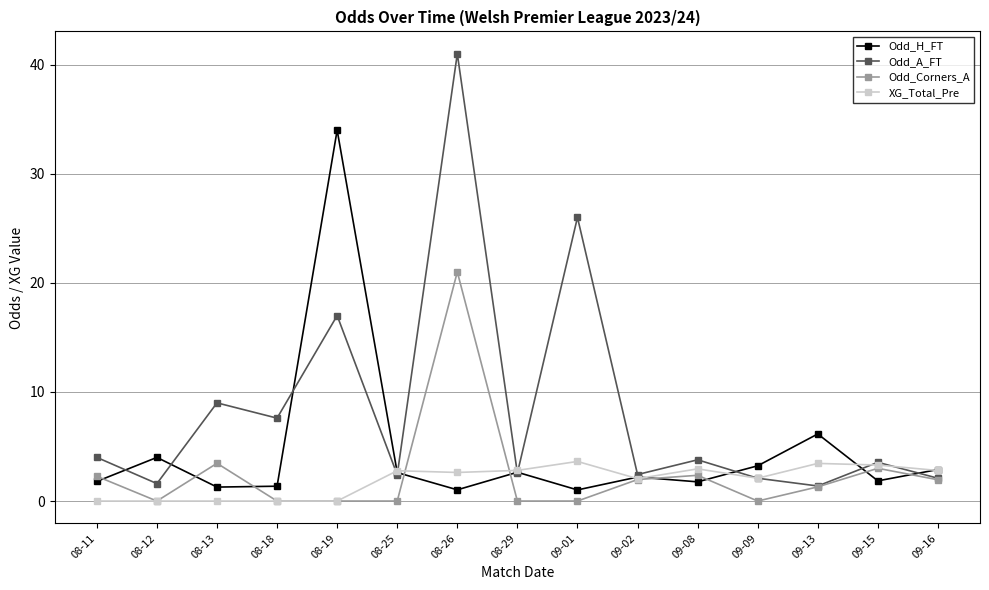

What value does the XG_Total_Pre series have at 08-29?

2.8